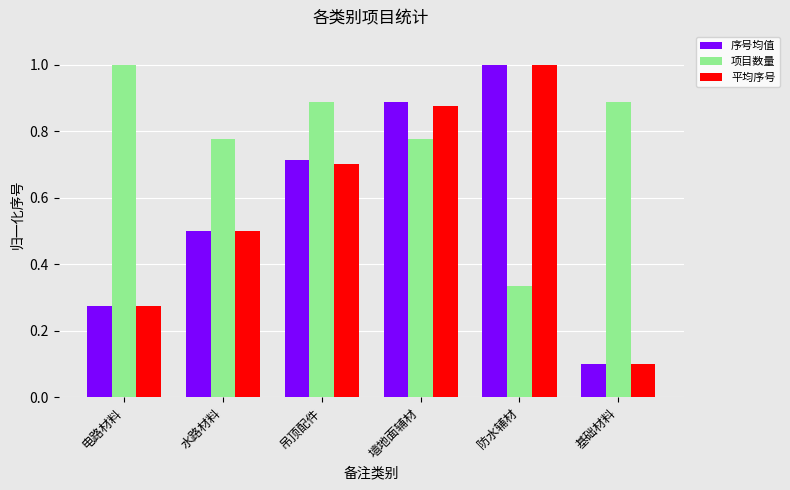

Where is 序号均值 nearest to the value 0?

基础材料